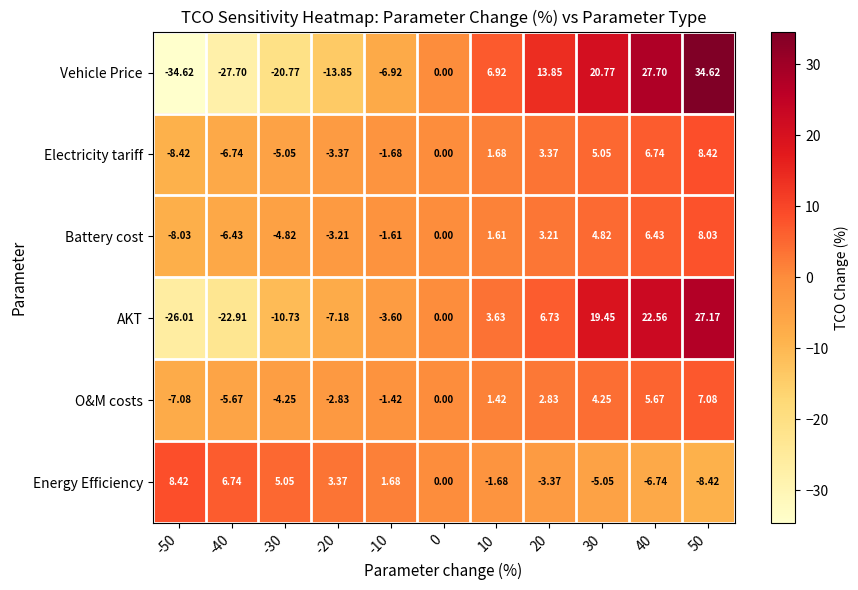

Which series has the widest spread of values?

Vehicle Price